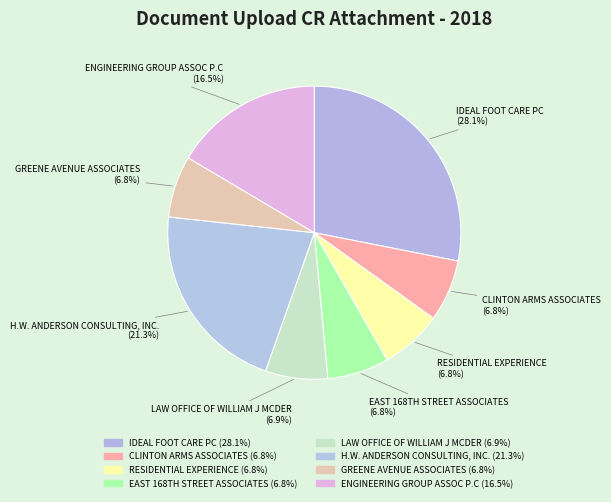

Count the number of slices in the pie.

8